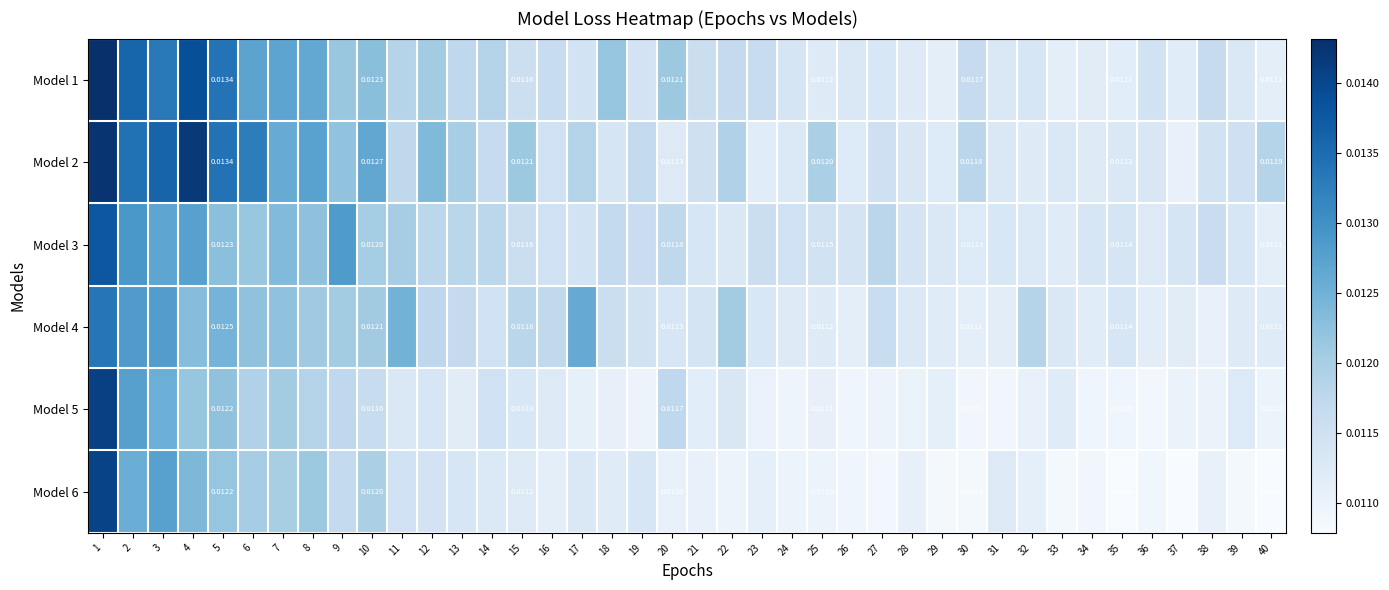

What is the sum of all Model 4 values?

0.5